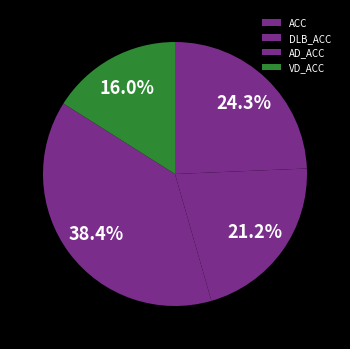

To the nearest percent, what is the difference between the largest and smallest slice percentages?

22%